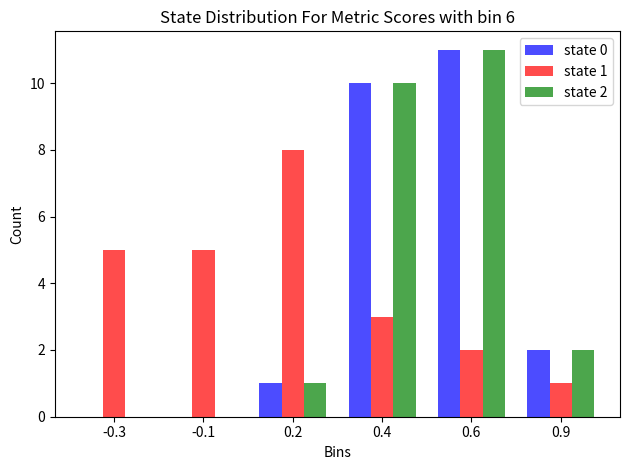

Reading left to right, list all the values displayed in this chart.

state 0: -0.3=0	-0.1=0	0.2=1	0.4=10	0.6=11	0.9=2
state 1: -0.3=5	-0.1=5	0.2=8	0.4=3	0.6=2	0.9=1
state 2: -0.3=0	-0.1=0	0.2=1	0.4=10	0.6=11	0.9=2